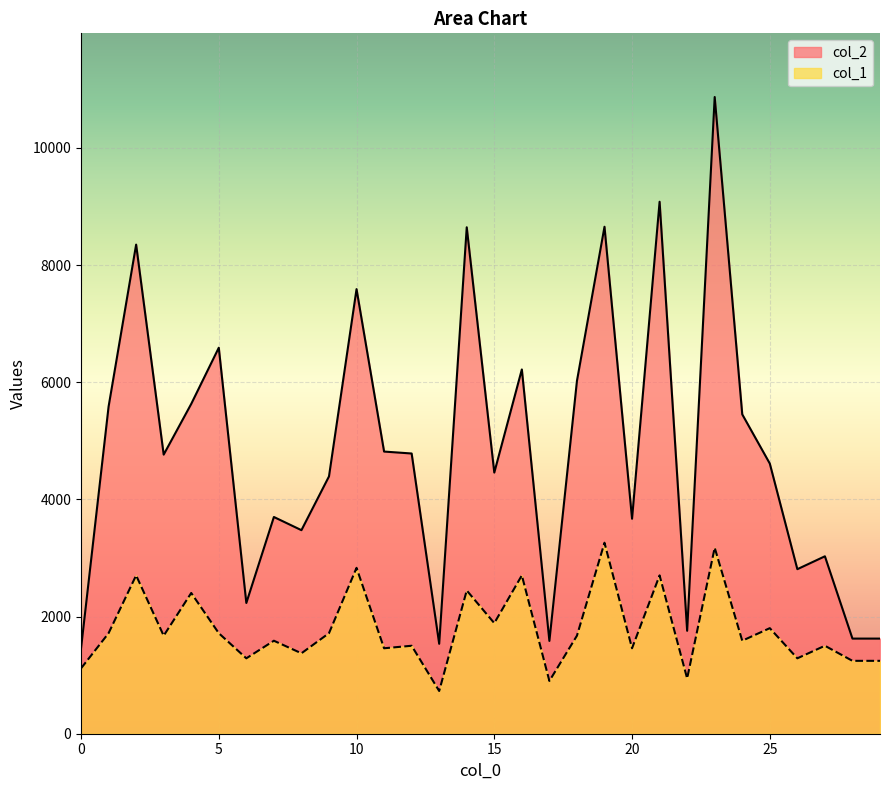

Reading left to right, transcribe all the data shown in this chart.

col_2: 0=1456.0	1=5584.0	2=8350.0	3=4765.0	4=5631.0	5=6590.0	6=2232.0	7=3700.0	8=3475.0	9=4393.0	10=7590.0	11=4817.0	12=4784.0	13=1535.0	14=8646.0	15=4458.0	16=6219.0	17=1584.0	18=6023.0	19=8655.0	20=3670.0	21=9082.0	22=1757.0	23=10870.0	24=5452.0	25=4612.0	26=2809.0	27=3029.0	28=1624.0	29=1624.0
col_1: 0=1115.6	1=1716.3	2=2703.2	3=1673.4	4=2402.8	5=1716.3	6=1287.2	7=1587.6	8=1373.1	9=1716.3	10=2831.9	11=1458.9	12=1501.8	13=729.4	14=2445.7	15=1887.9	16=2703.2	17=901.1	18=1673.4	19=3261.0	20=1458.9	21=2703.2	22=944.0	23=3175.2	24=1587.6	25=1802.1	26=1287.2	27=1501.8	28=1244.3	29=1244.3